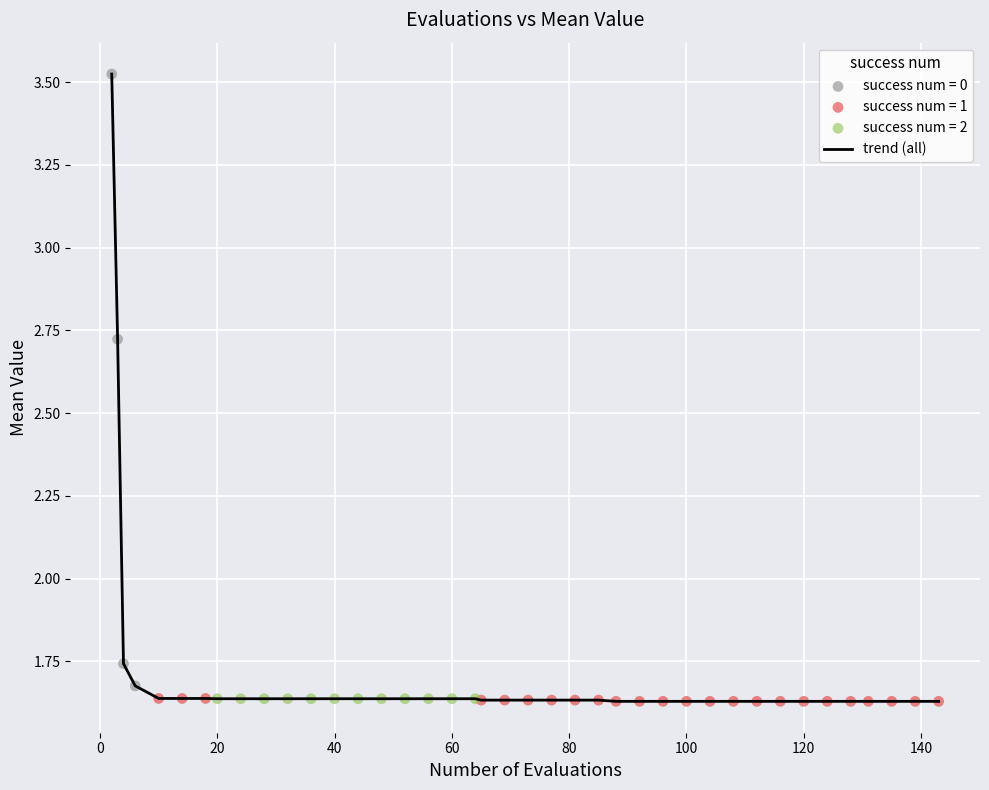

What is the difference between the maximum and minimum values?

1.9